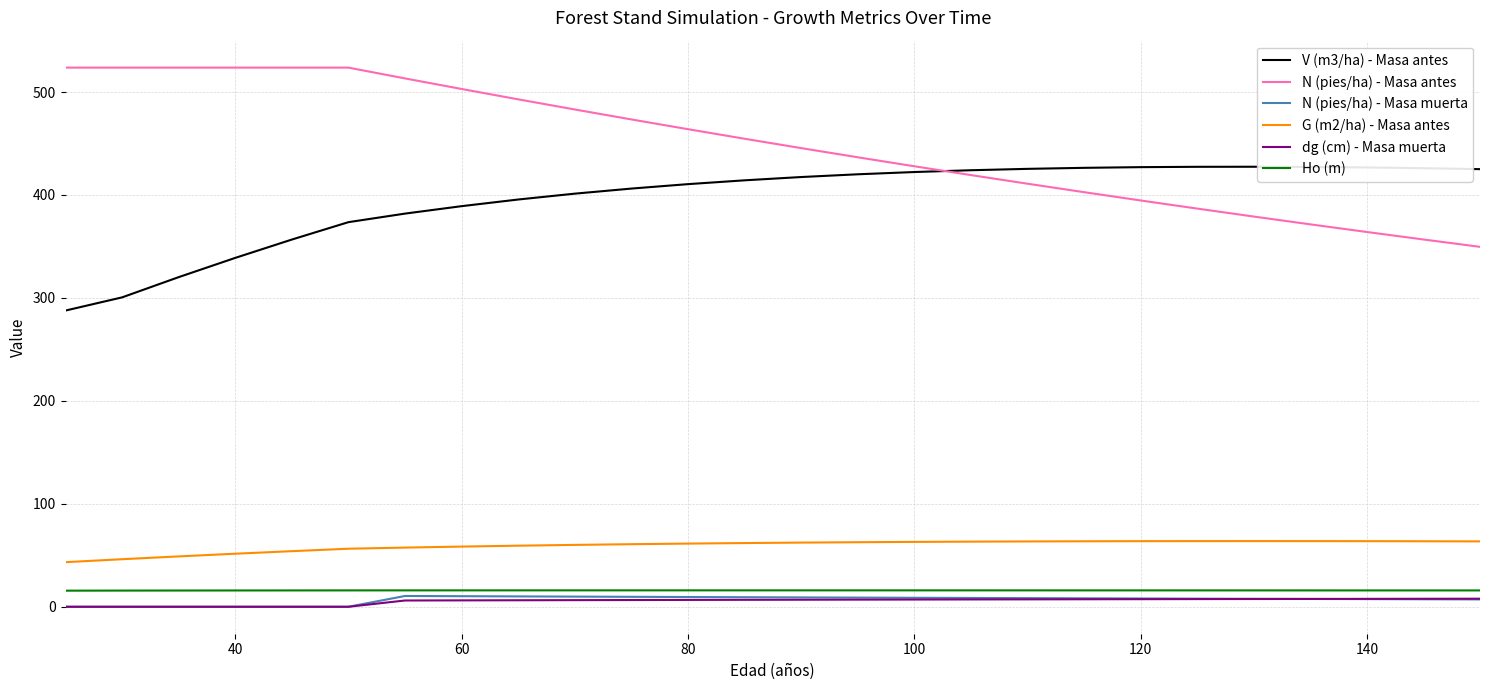

Which series has the largest total across all categories?

N (pies/ha) - Masa antes